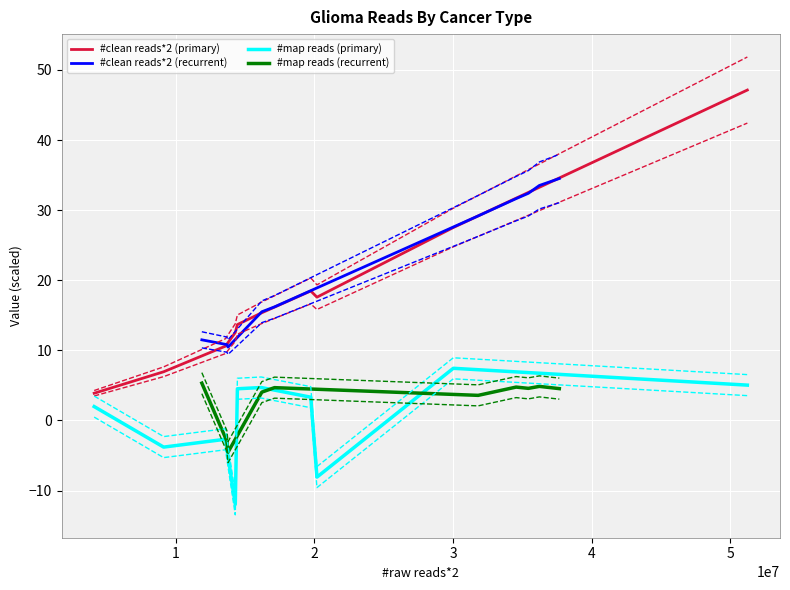

What is the lowest value of the #clean reads*2 (primary) series?

3.9